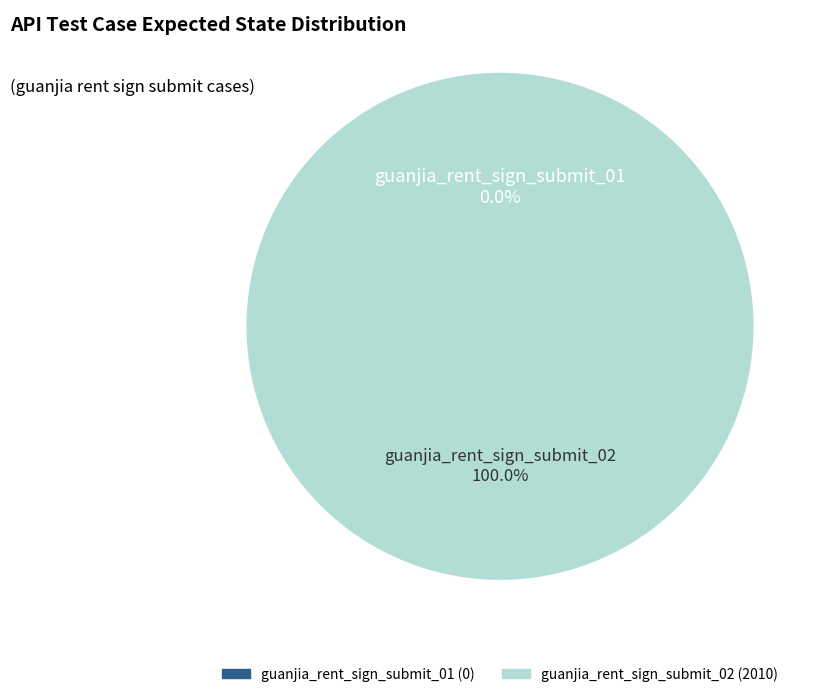

To the nearest percent, what portion does guanjia_rent_sign_submit_02 represent?

100%